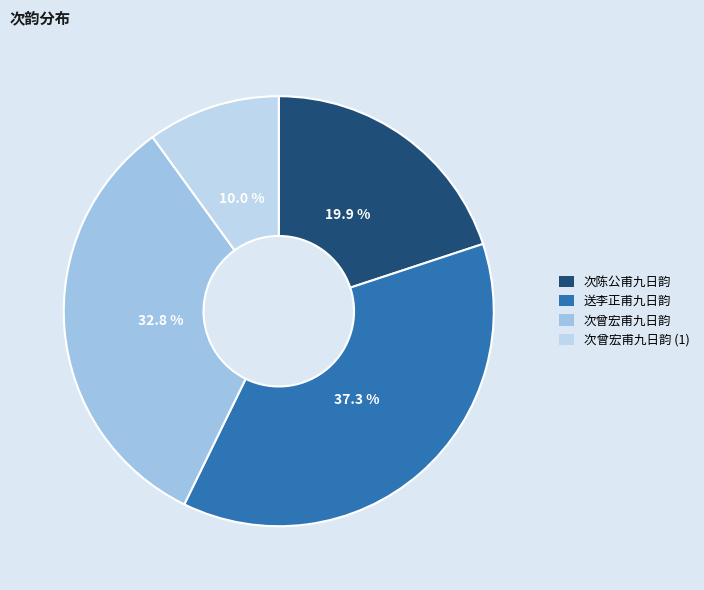

To the nearest percent, what portion does 次陈公甫九日韵 represent?

20%